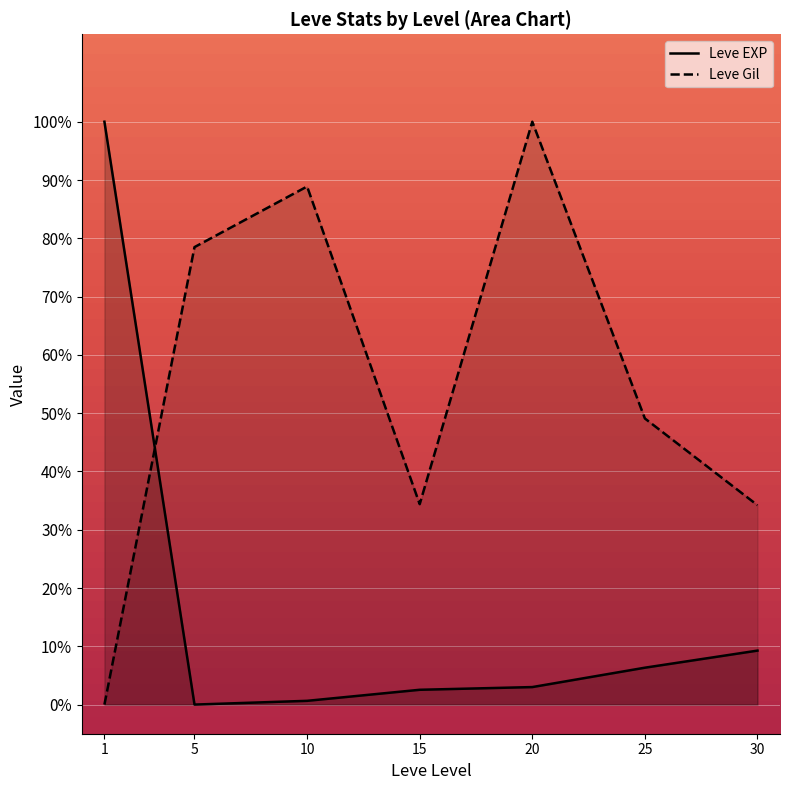

What are all the series names shown in the legend?

Leve EXP, Leve Gil